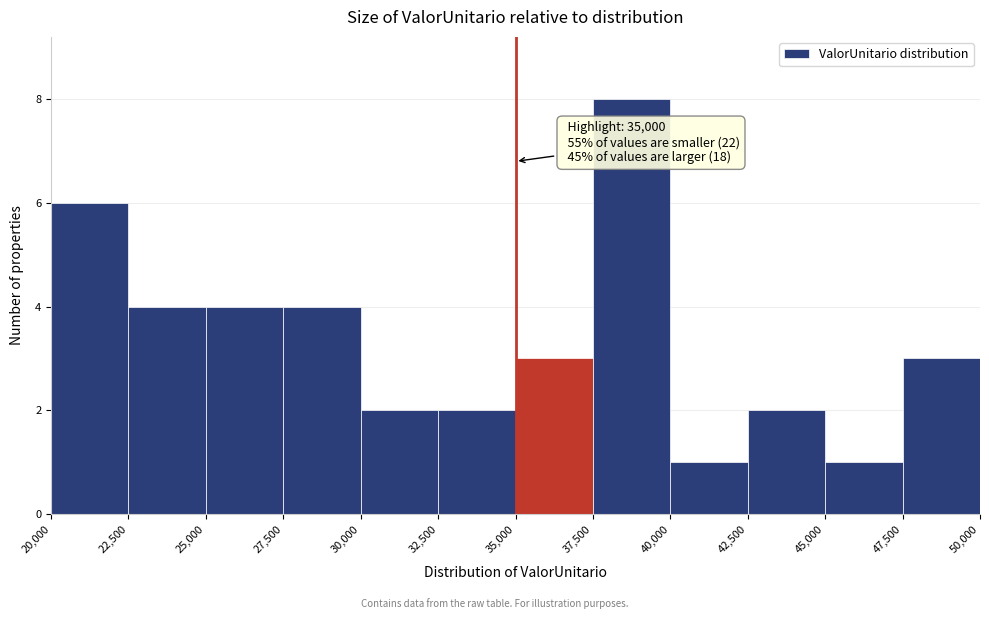

Over which range of the x-axis is the bar tallest?

37,500 to 40,000